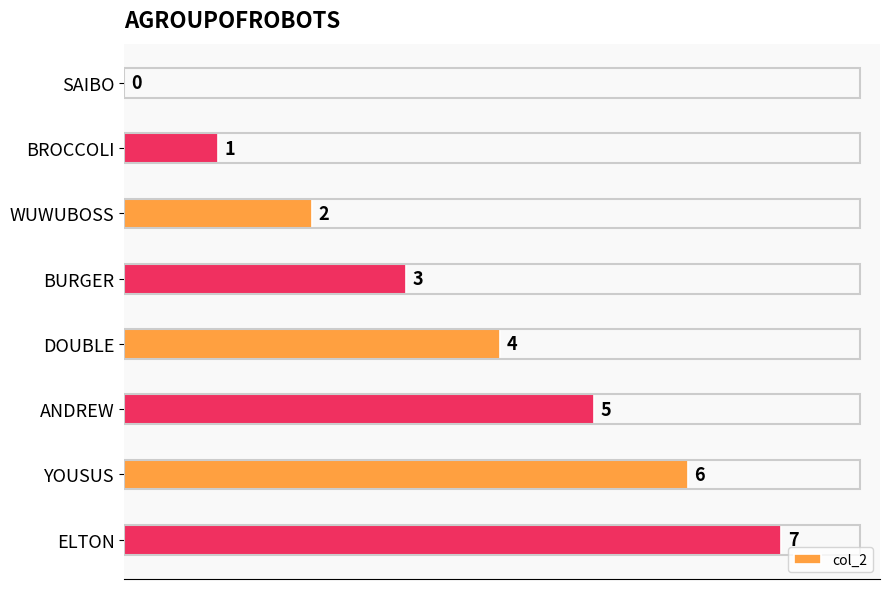

What is the sum of the values at DOUBLE and ELTON?

11